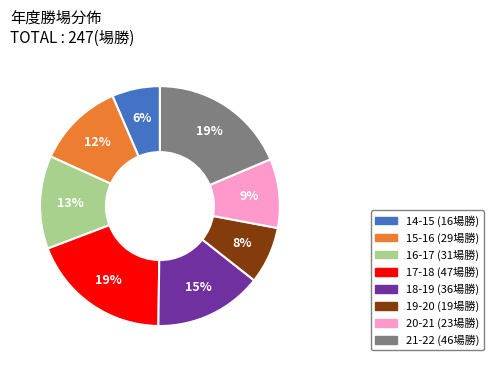

How many segments does this pie chart have?

8